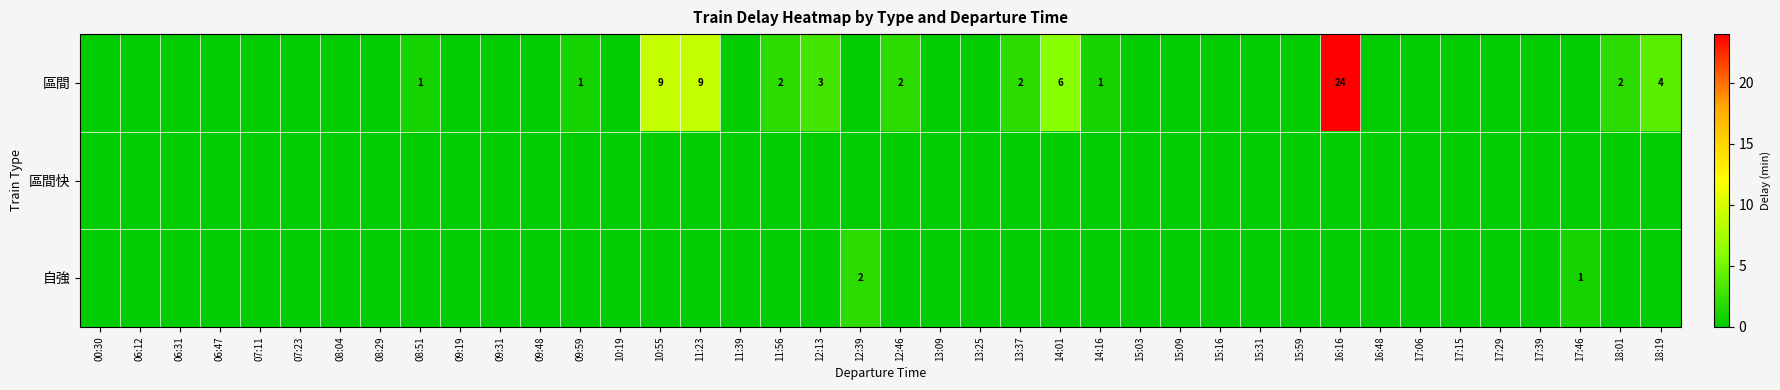

How many values in the 區間 series exceed 0?

13